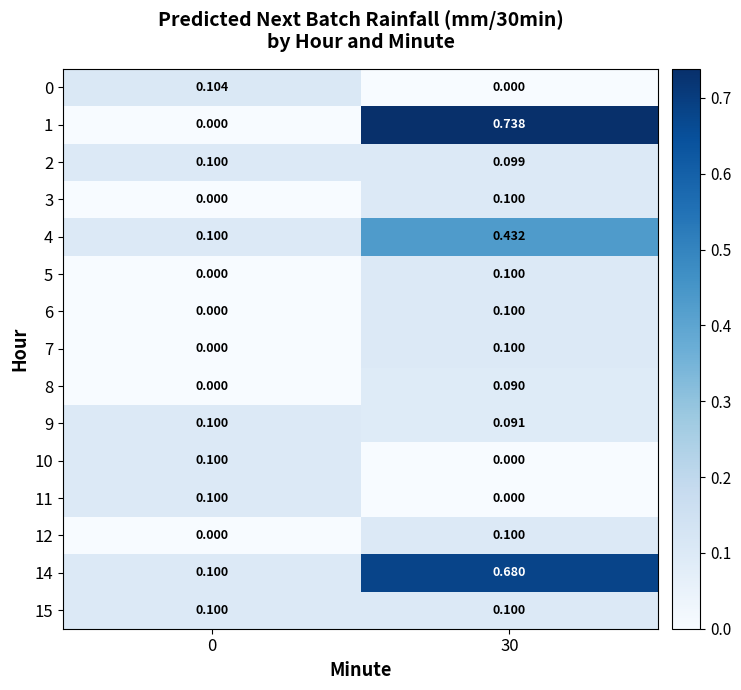

Is the value of 9 at 30 greater than the value of 0 at 30?

Yes